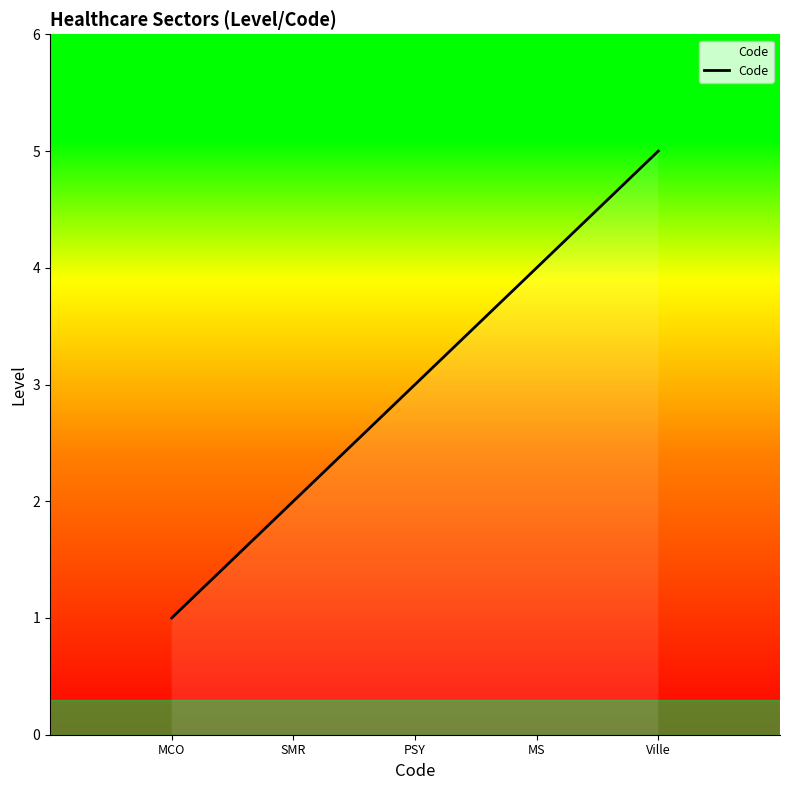

What is the difference between the maximum and minimum values?

4.0